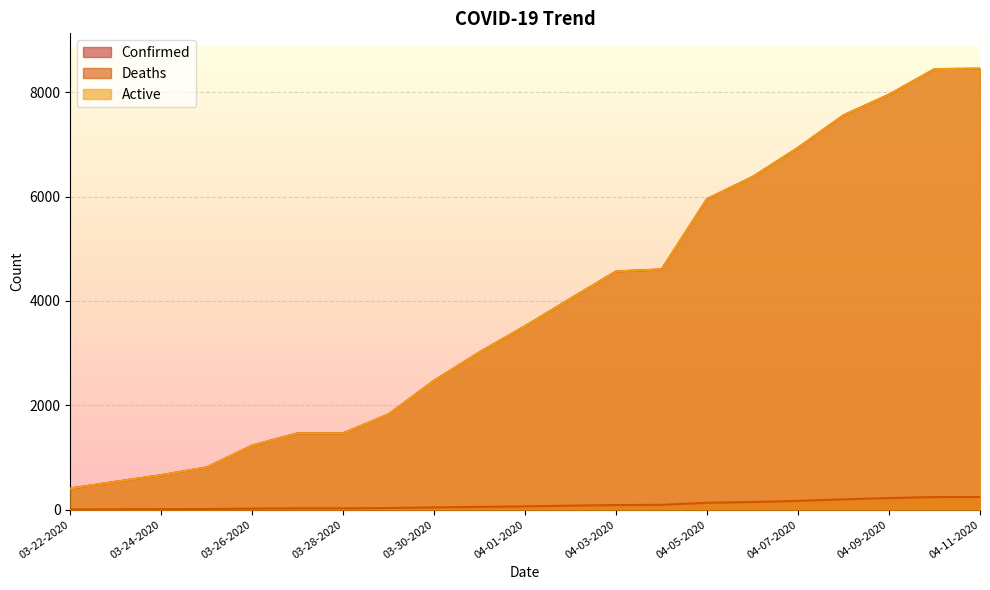

What value does the Active series have at 03-29-2020?

1829